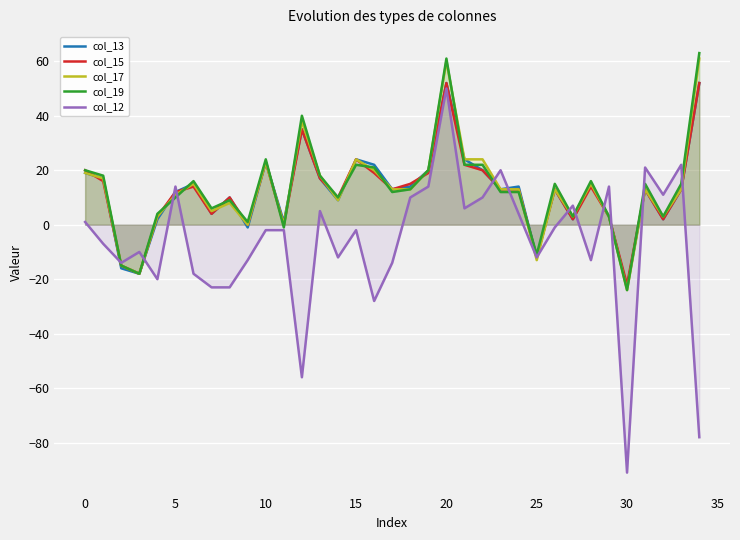

Which label corresponds to the smallest value in the chart?

30